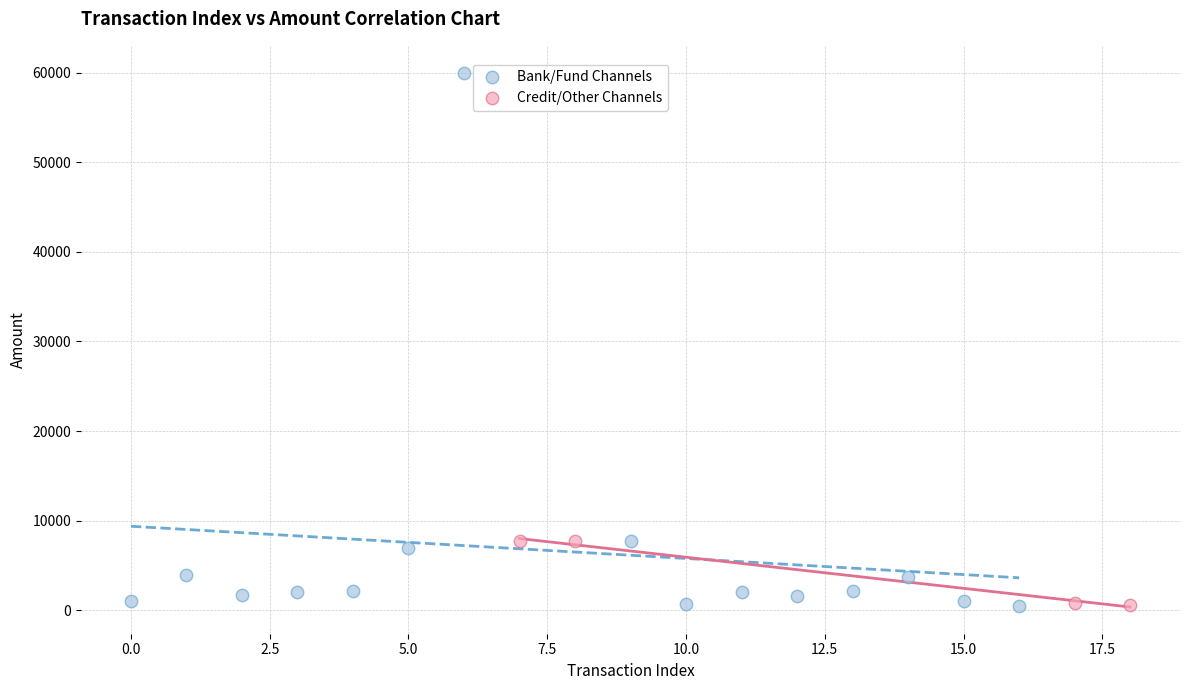

Which series contains the highest Y value?

Bank/Fund Channels